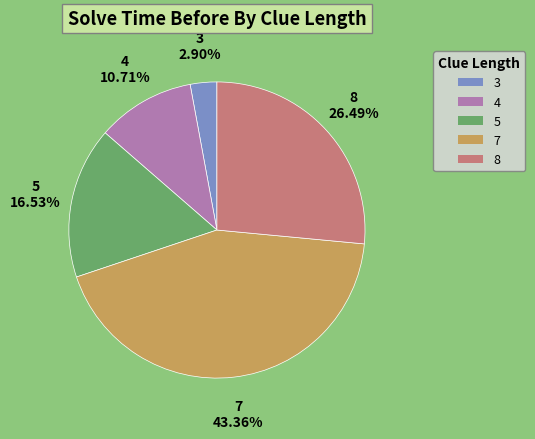

To the nearest percent, what is the average slice percentage?

20%